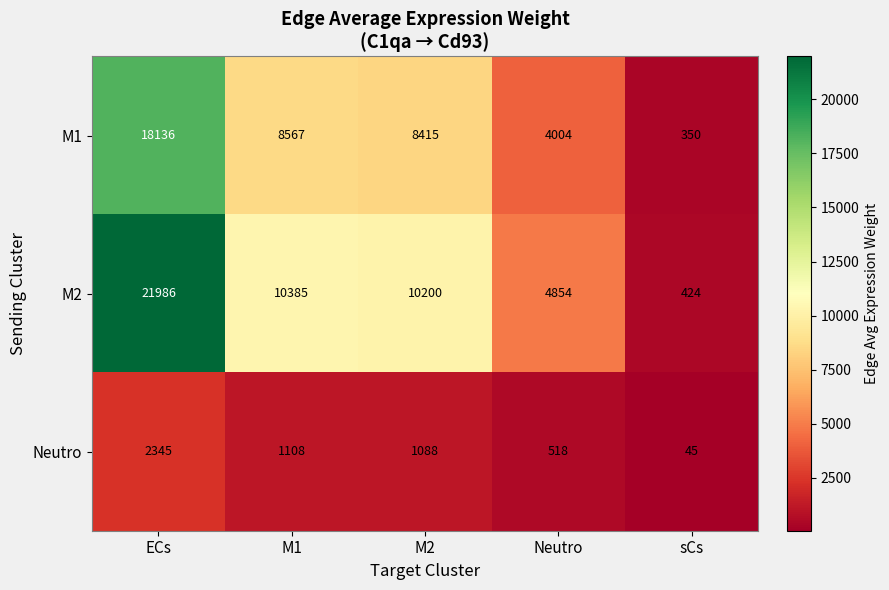

What is the difference between the second highest and minimum values in the M2 series?

9961